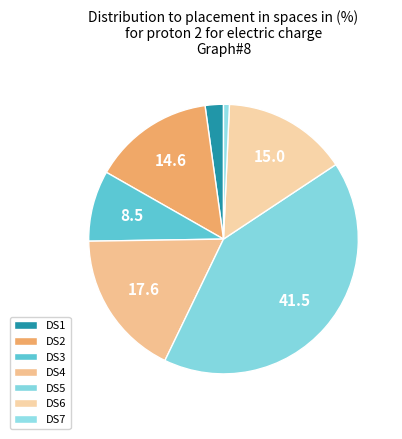

What percentage is the DS3 slice, to the nearest percent?

8%